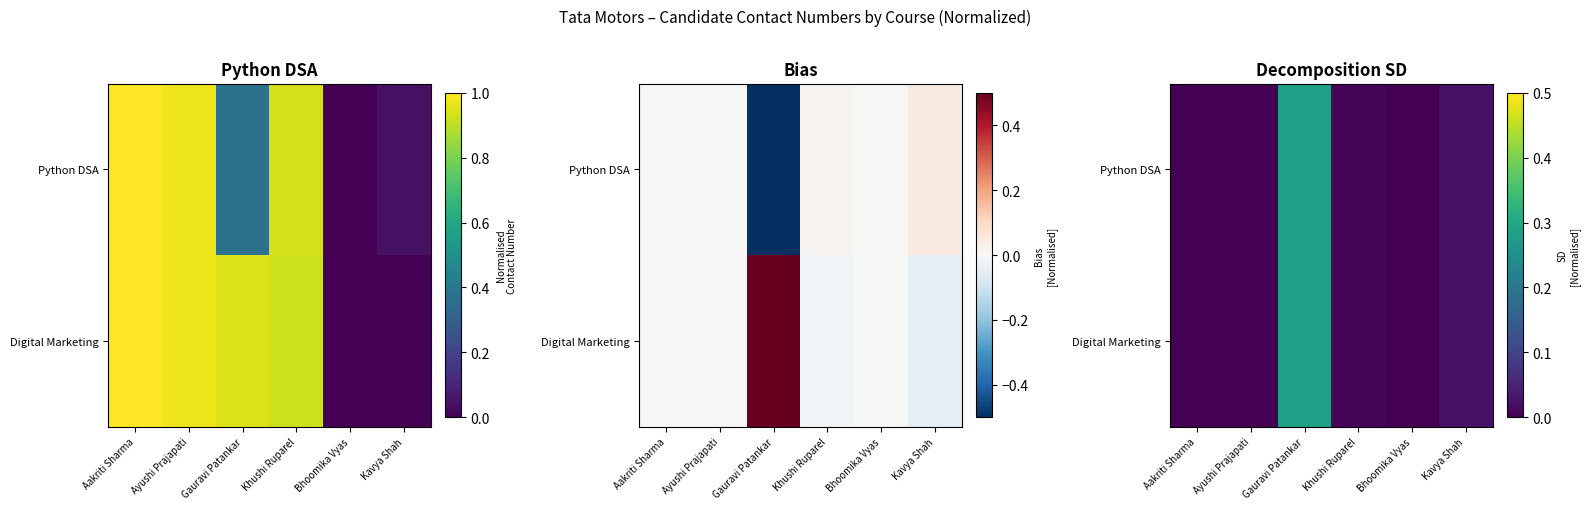

True or false: Python DSA has a value of 0.0 at Ayushi Prajapati.

False